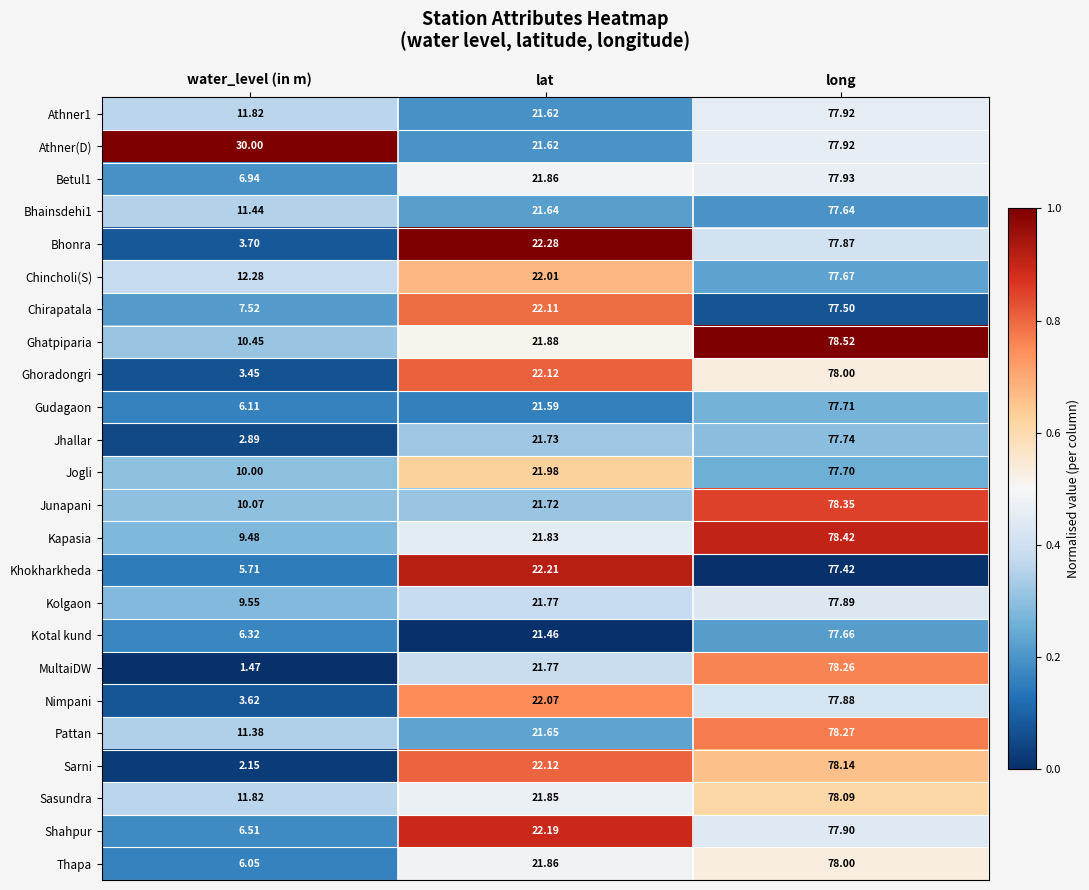

Which series has the largest total across all categories?

Athner(D)